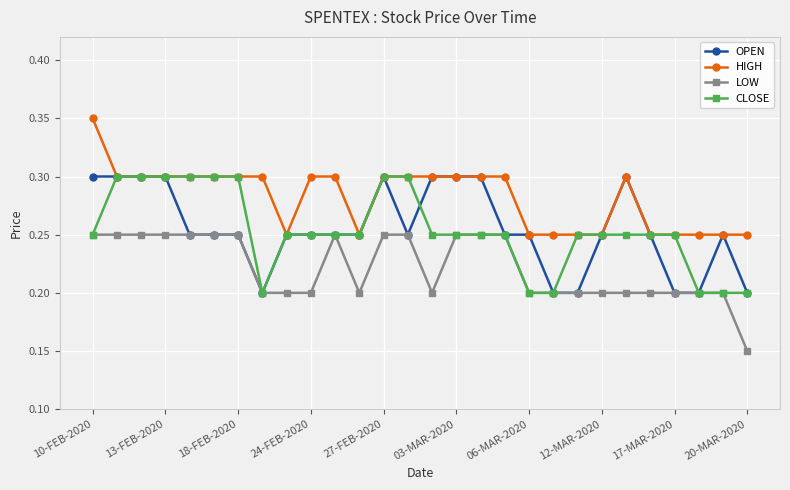

Which series has the largest total across all categories?

HIGH